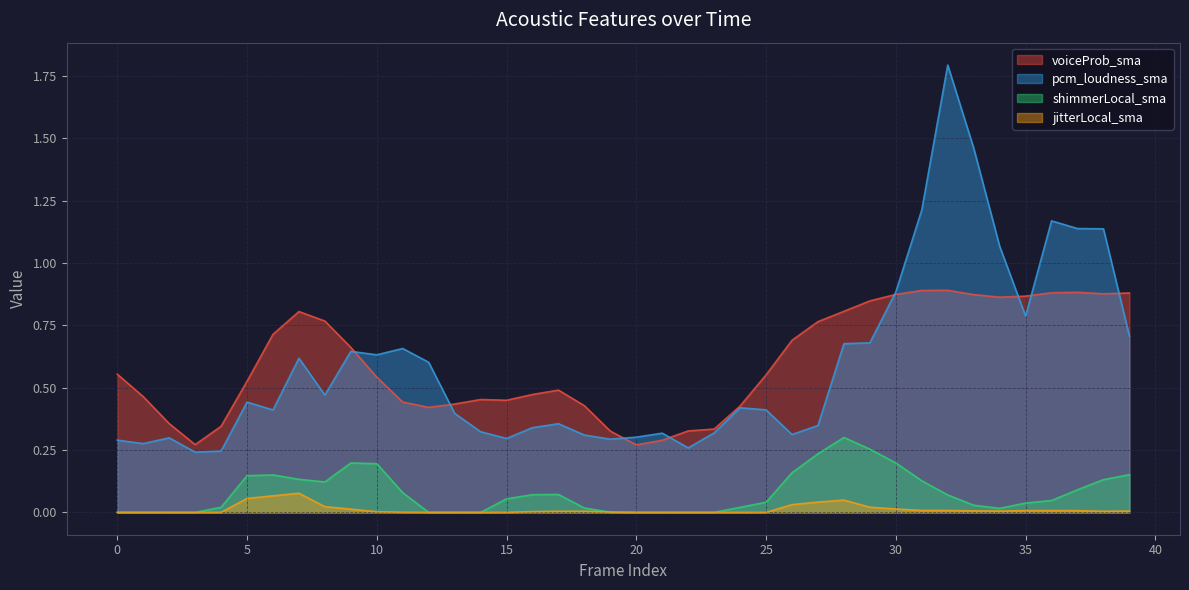

How many data points does each series have?

40